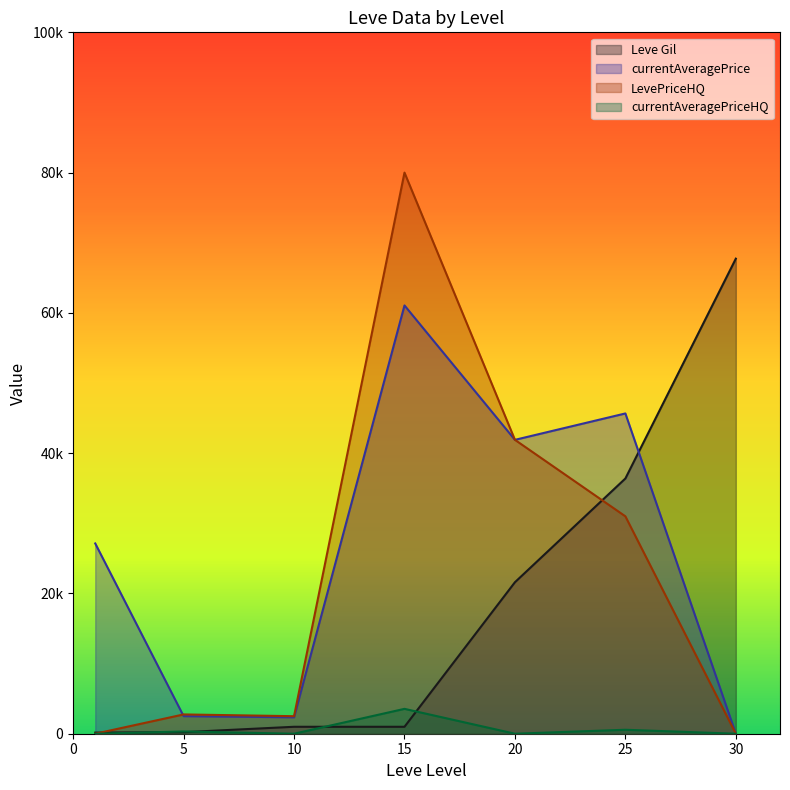

Reading left to right, transcribe all the data shown in this chart.

Leve Gil: 1=160	5=220	10=990	15=990	20=21600	25=36390	30=67730
currentAveragePrice: 1=27128	5=2507	10=2342	15=61063	20=41900	25=45663	30=0
LevePriceHQ: 1=0	5=2750	10=2500	15=80000	20=41900	25=30995	30=0
currentAveragePriceHQ: 1=0	5=320	10=0	15=3546	20=0	25=565	30=0